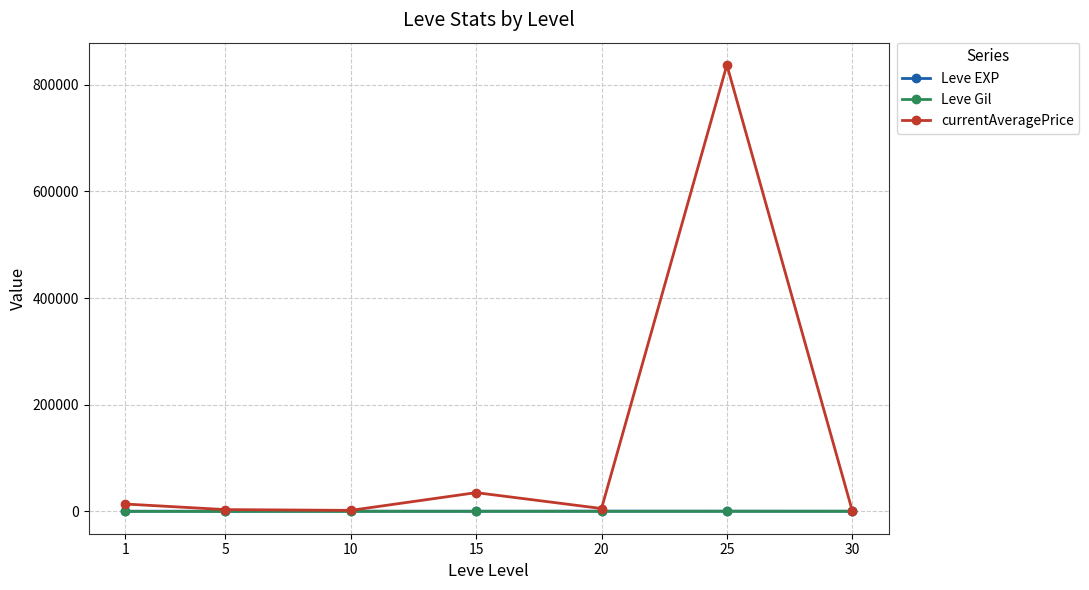

At which category is the sum across all series the highest?

25